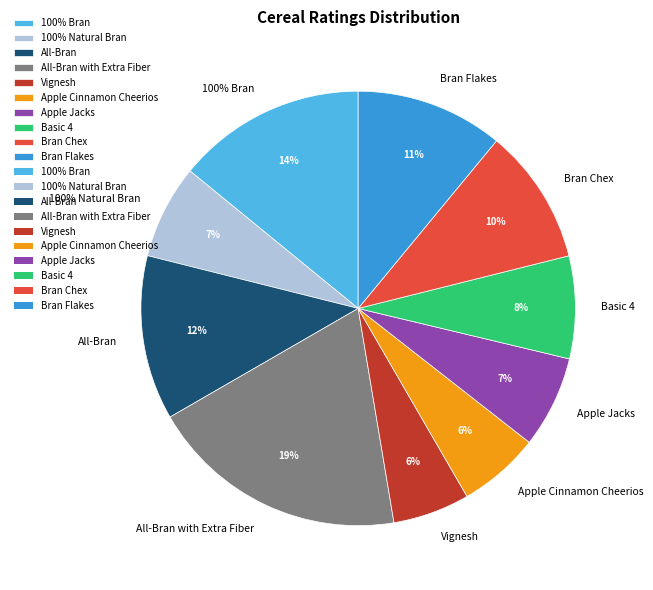

Does Basic 4 account for over 50% of the chart?

No